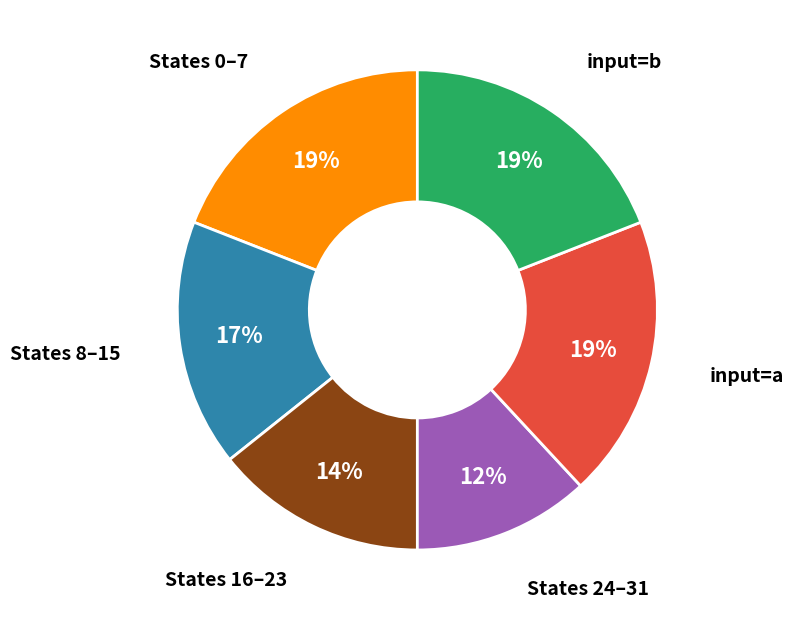

To the nearest percent, what is the difference between the largest and smallest slice percentages?

7%